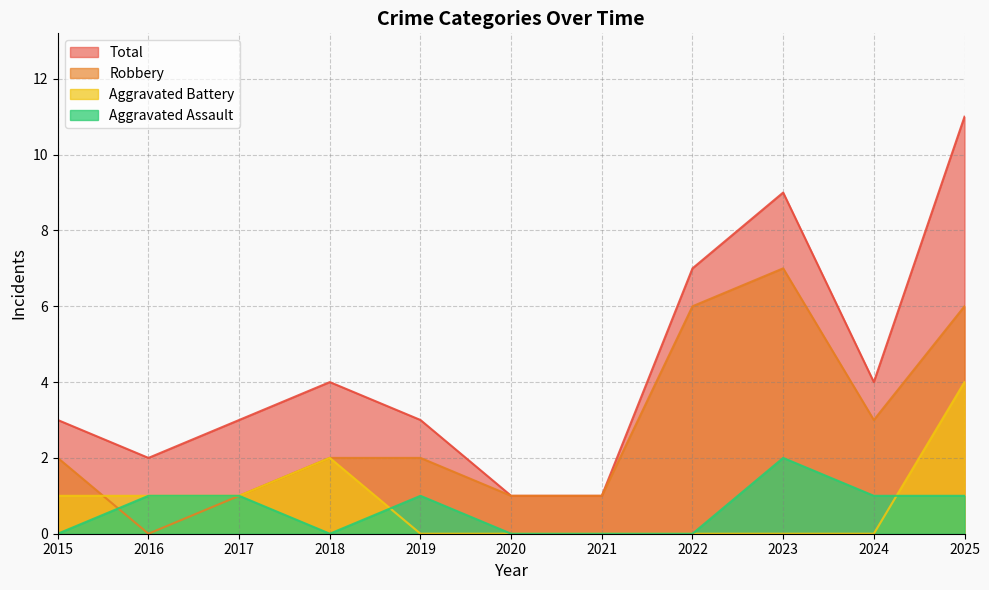

Rank the series by their maximum value, from highest to lowest.

Total, Robbery, Aggravated Battery, Aggravated Assault